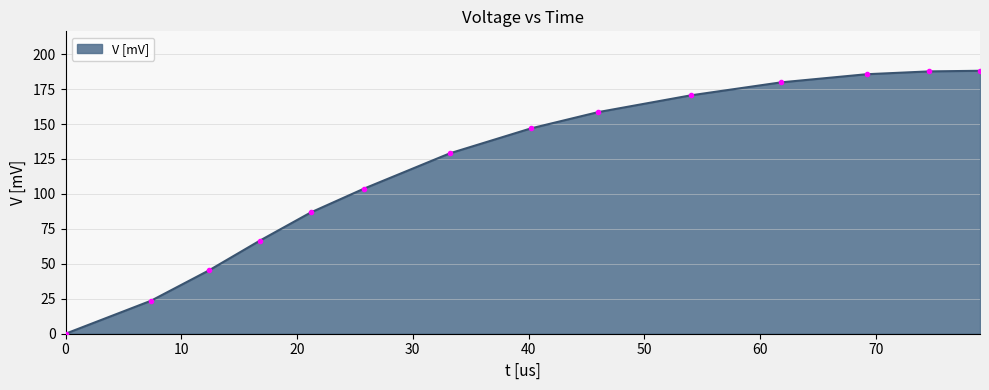

What is the difference between the maximum and minimum values?

188.1